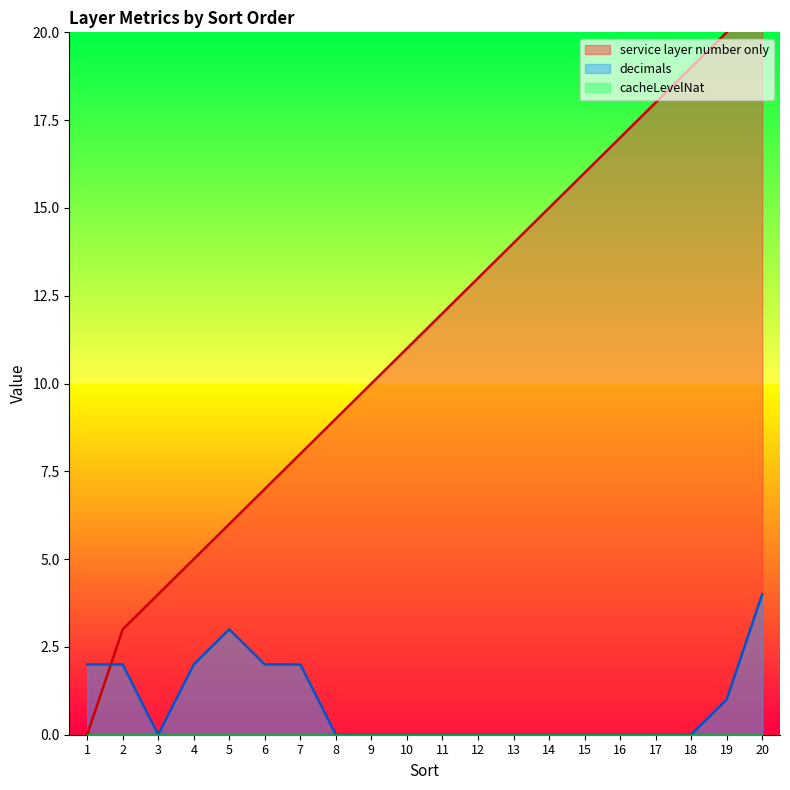

True or false: service layer number only and decimals cross at least once.

True